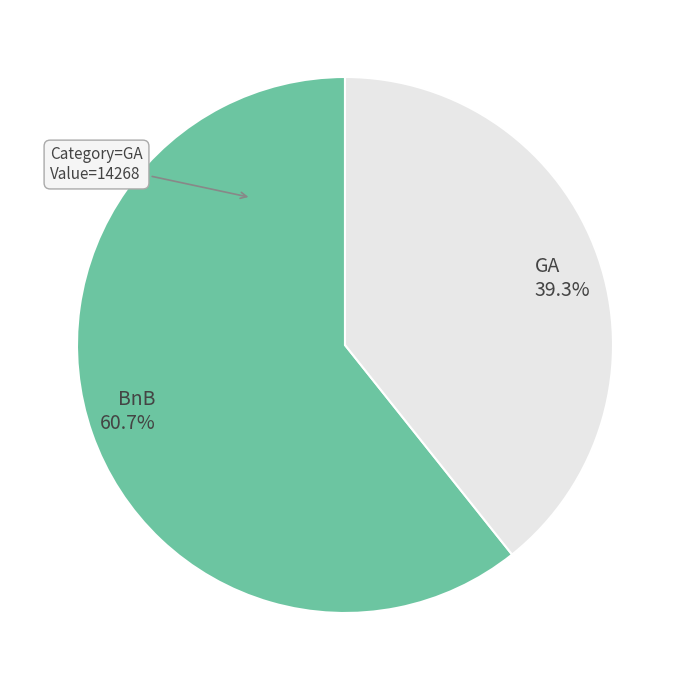

What is the majority slice?

BnB